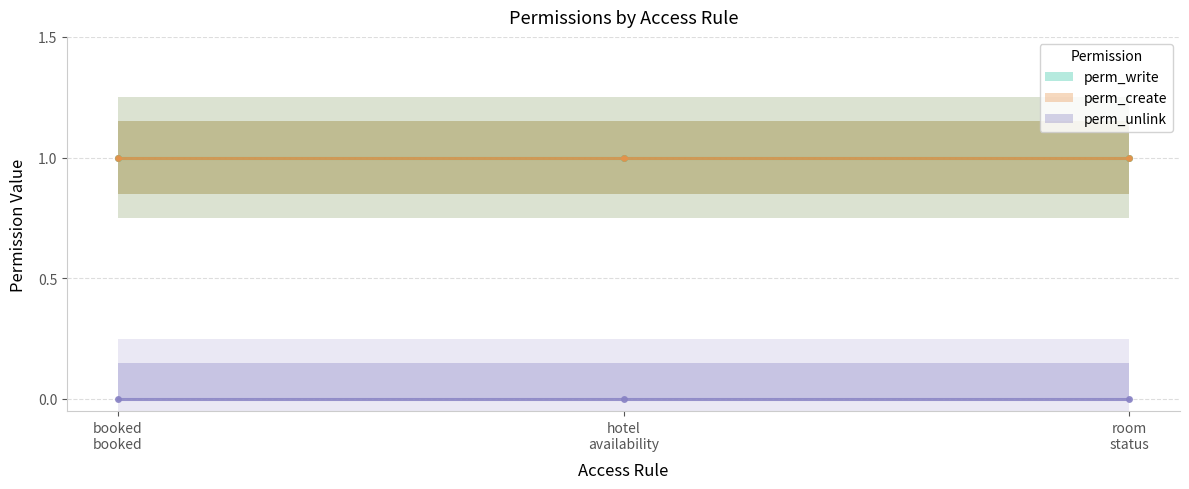

Which series has the largest range (max minus min)?

perm_write